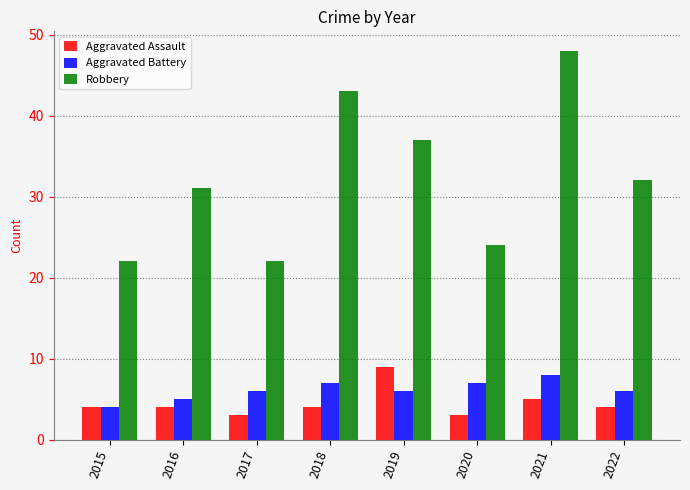

Is the value of Aggravated Battery at 2022 greater than the value of Aggravated Assault at 2015?

Yes